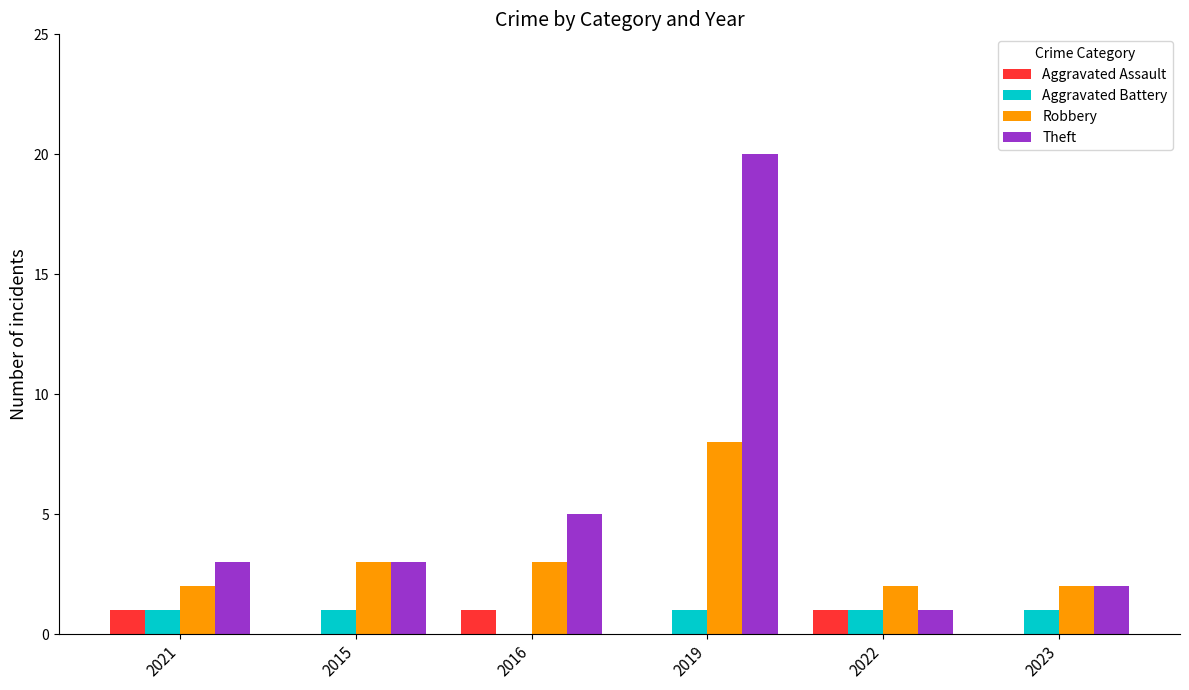

How many distinct data groups are displayed?

4